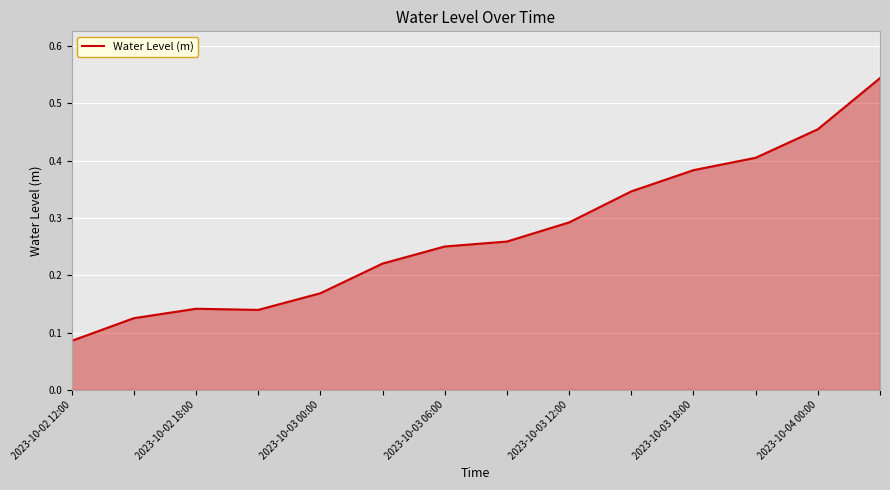

How many lines are shown in the chart?

1